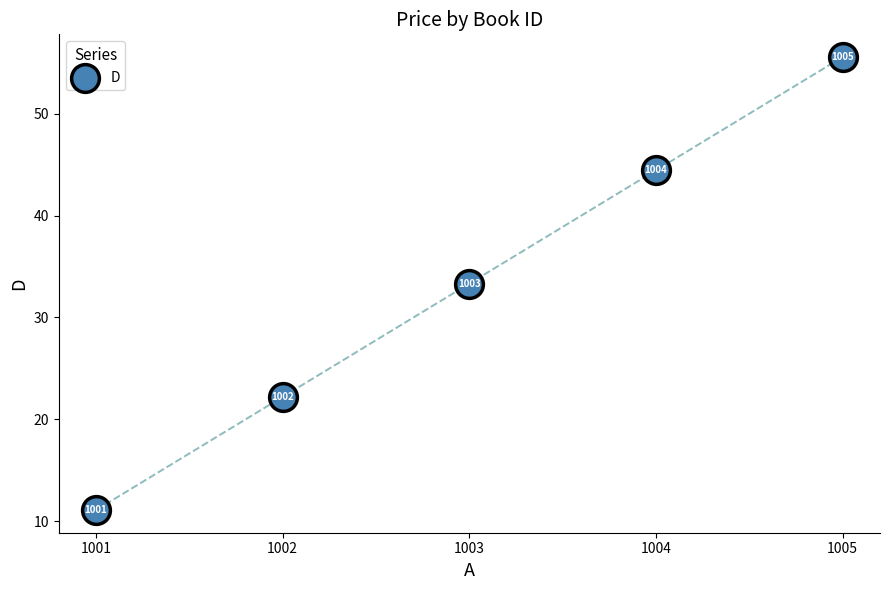

What Y value in the scatter plot is closest to 33?

33.3